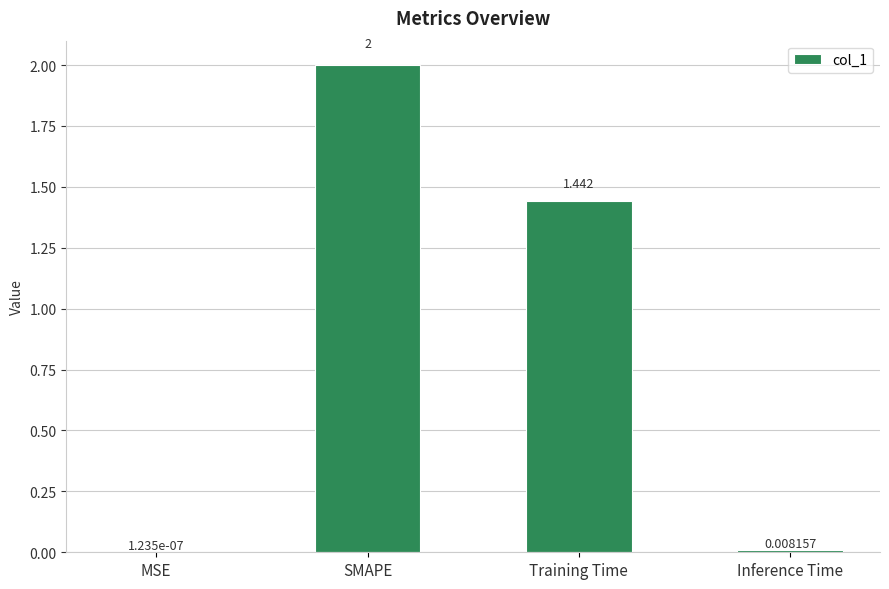

Which category has the highest value across all series?

SMAPE